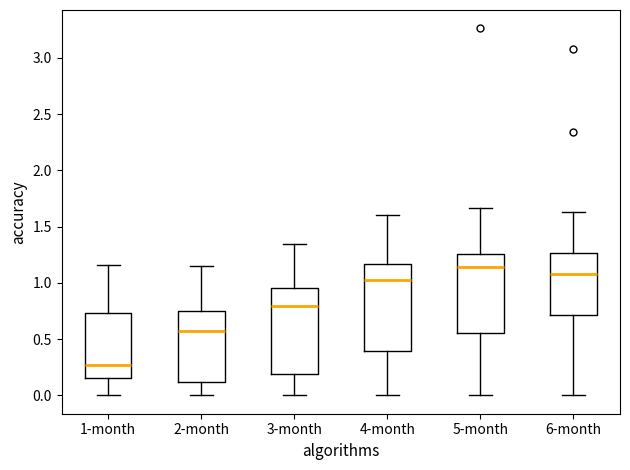

Reading left to right, read every box against the y-axis: the position of its median line, the range the box covers, and the ends of its whiskers. The values are not printed on the chart, so give them approximately, as read against the axis.

1-month: median 0.25, box 0.15 to 0.75, whiskers 0.00 to 1.15
2-month: median 0.60, box 0.10 to 0.75, whiskers 0.00 to 1.15
3-month: median 0.80, box 0.20 to 0.95, whiskers 0.00 to 1.35
4-month: median 1.05, box 0.40 to 1.15, whiskers 0.00 to 1.60
5-month: median 1.15, box 0.55 to 1.25, whiskers 0.00 to 1.65
6-month: median 1.05, box 0.70 to 1.25, whiskers 0.00 to 1.65